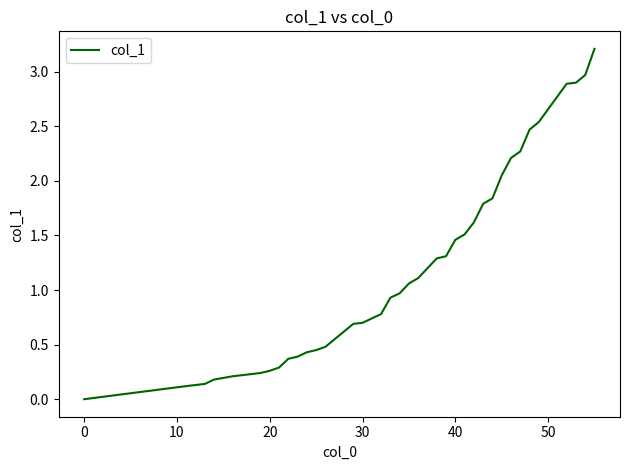

What is the greatest value displayed?

3.2